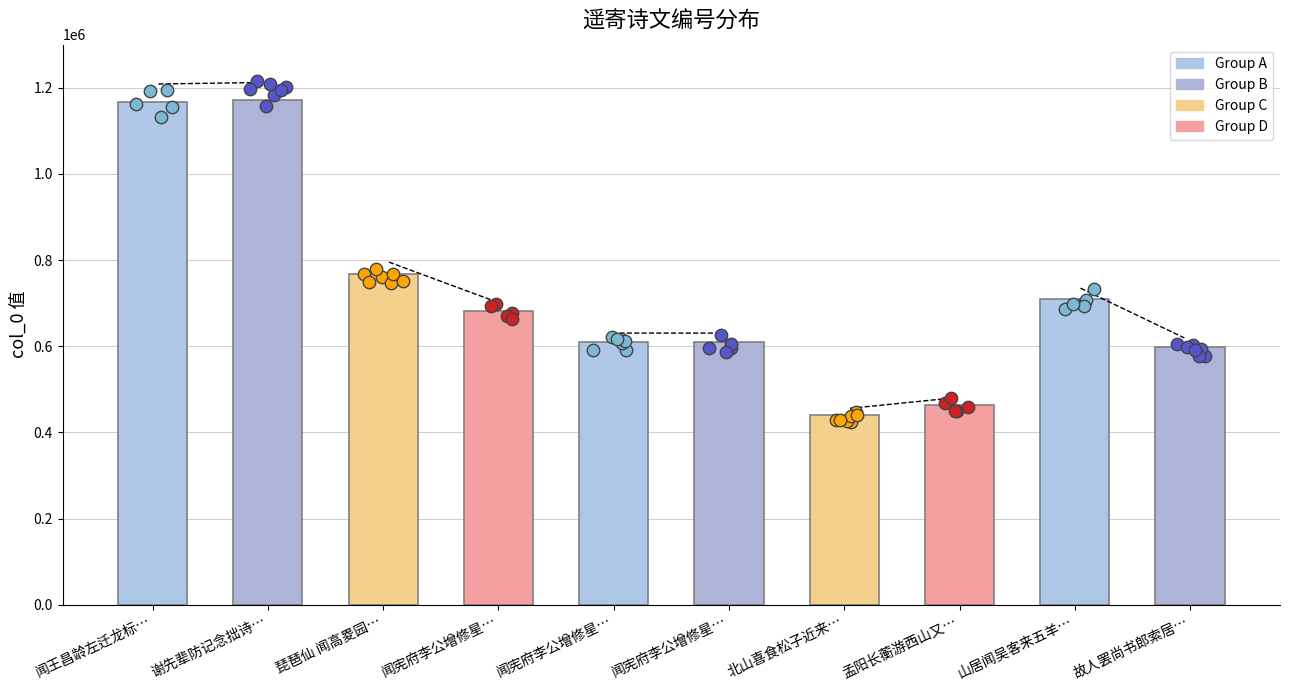

Between 谢先辈防记念拙诗… and 闻王昌龄左迁龙标…, which is larger?

谢先辈防记念拙诗…